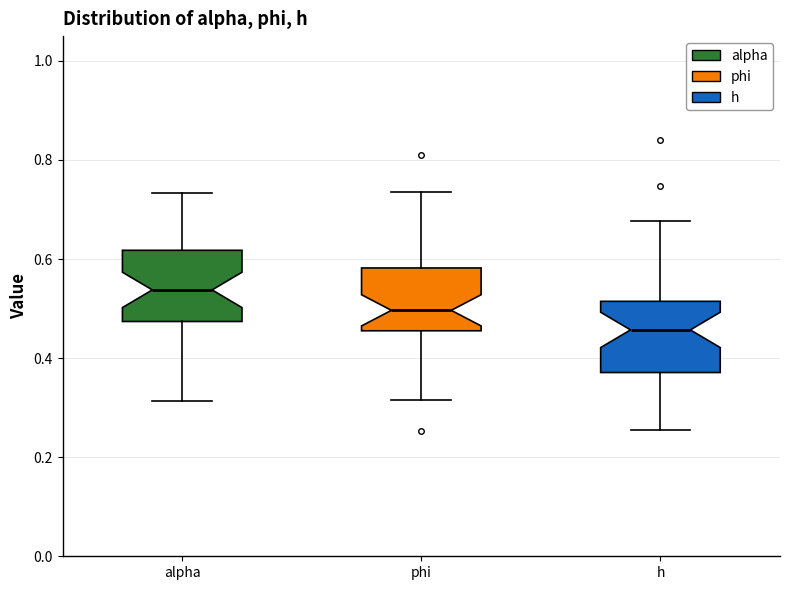

Which box has the lowest median line?

h